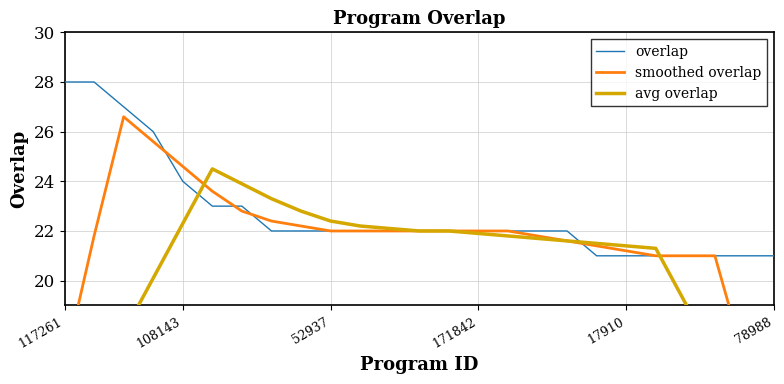

What are all the series names shown in the legend?

overlap, smoothed overlap, avg overlap